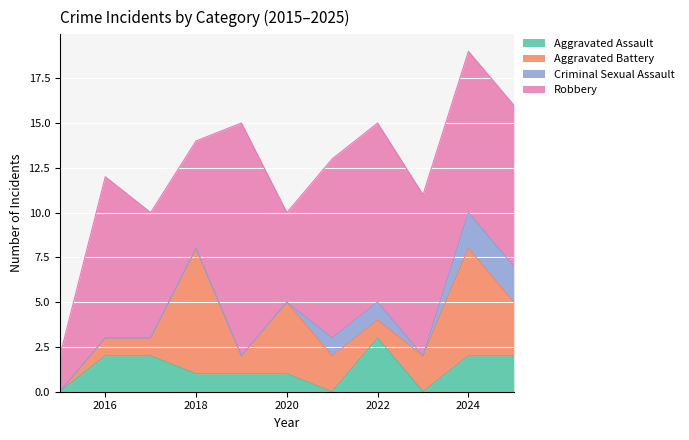

At which category does Aggravated Battery reach its first local valley?

2019